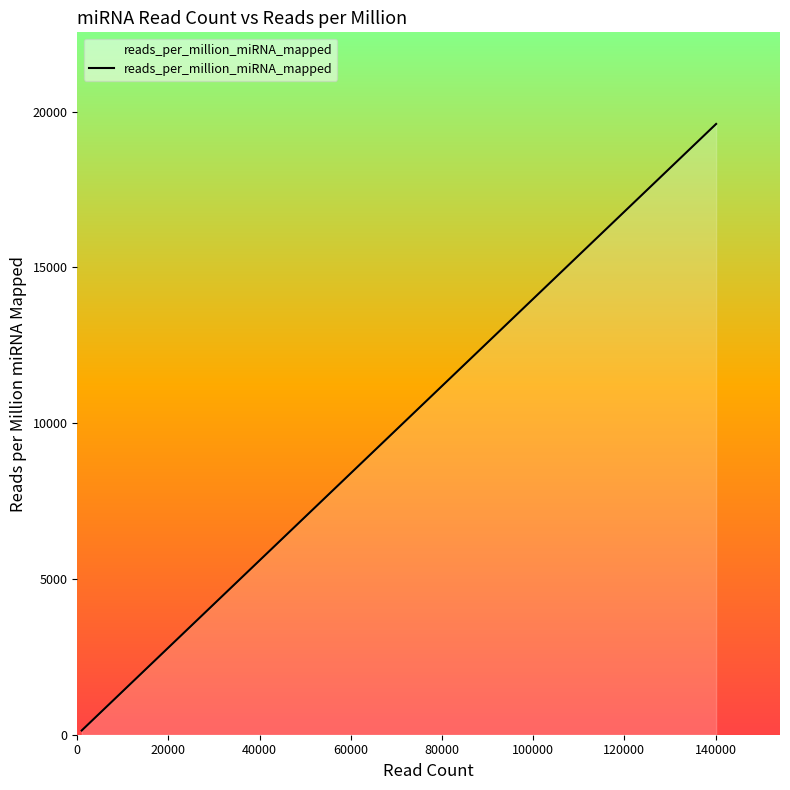

What is the difference between the second highest and second lowest values?

17584.6